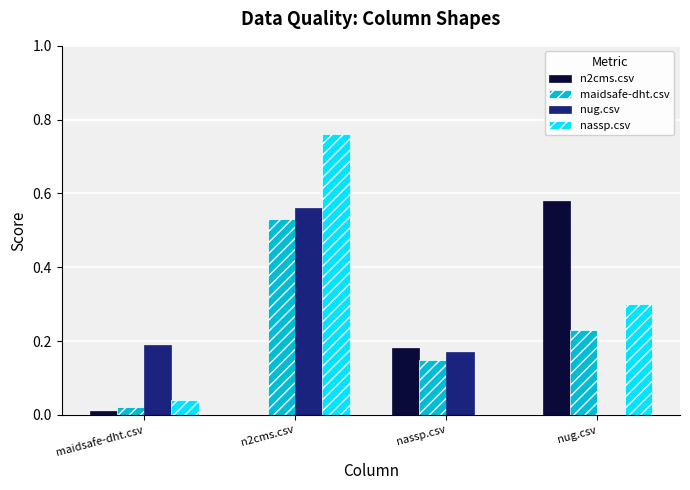

Are the bars grouped side by side (vs. stacked)?

Yes